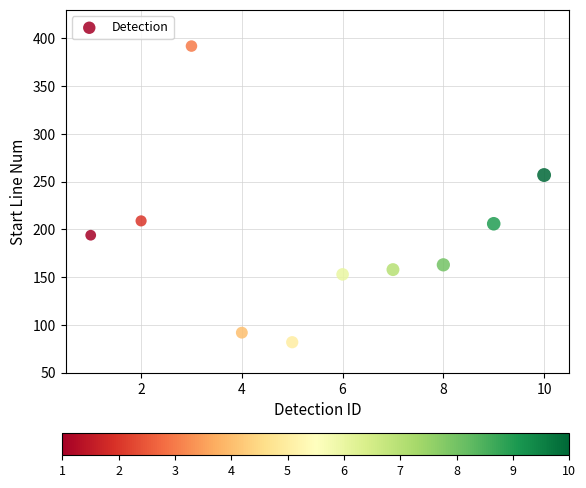

What is the range of X values (max minus min)?

9